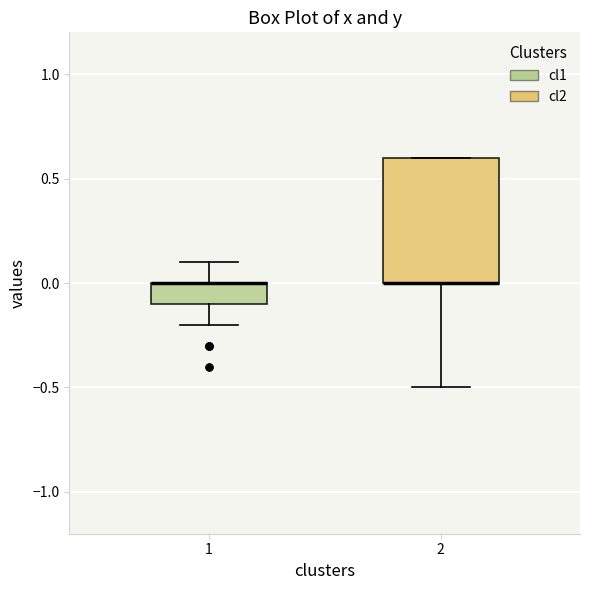

Comparing the boxes themselves (not the whiskers), which one is the tallest?

2